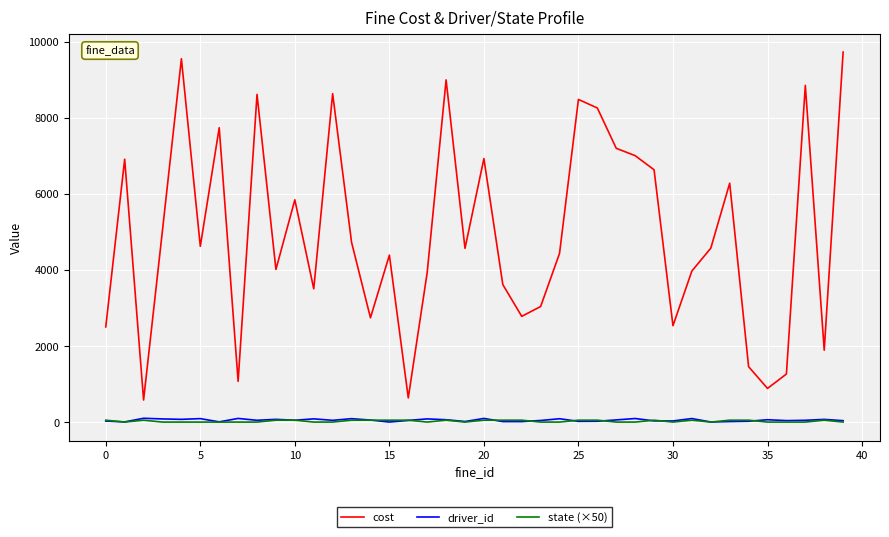

Which series has the widest spread of values?

cost